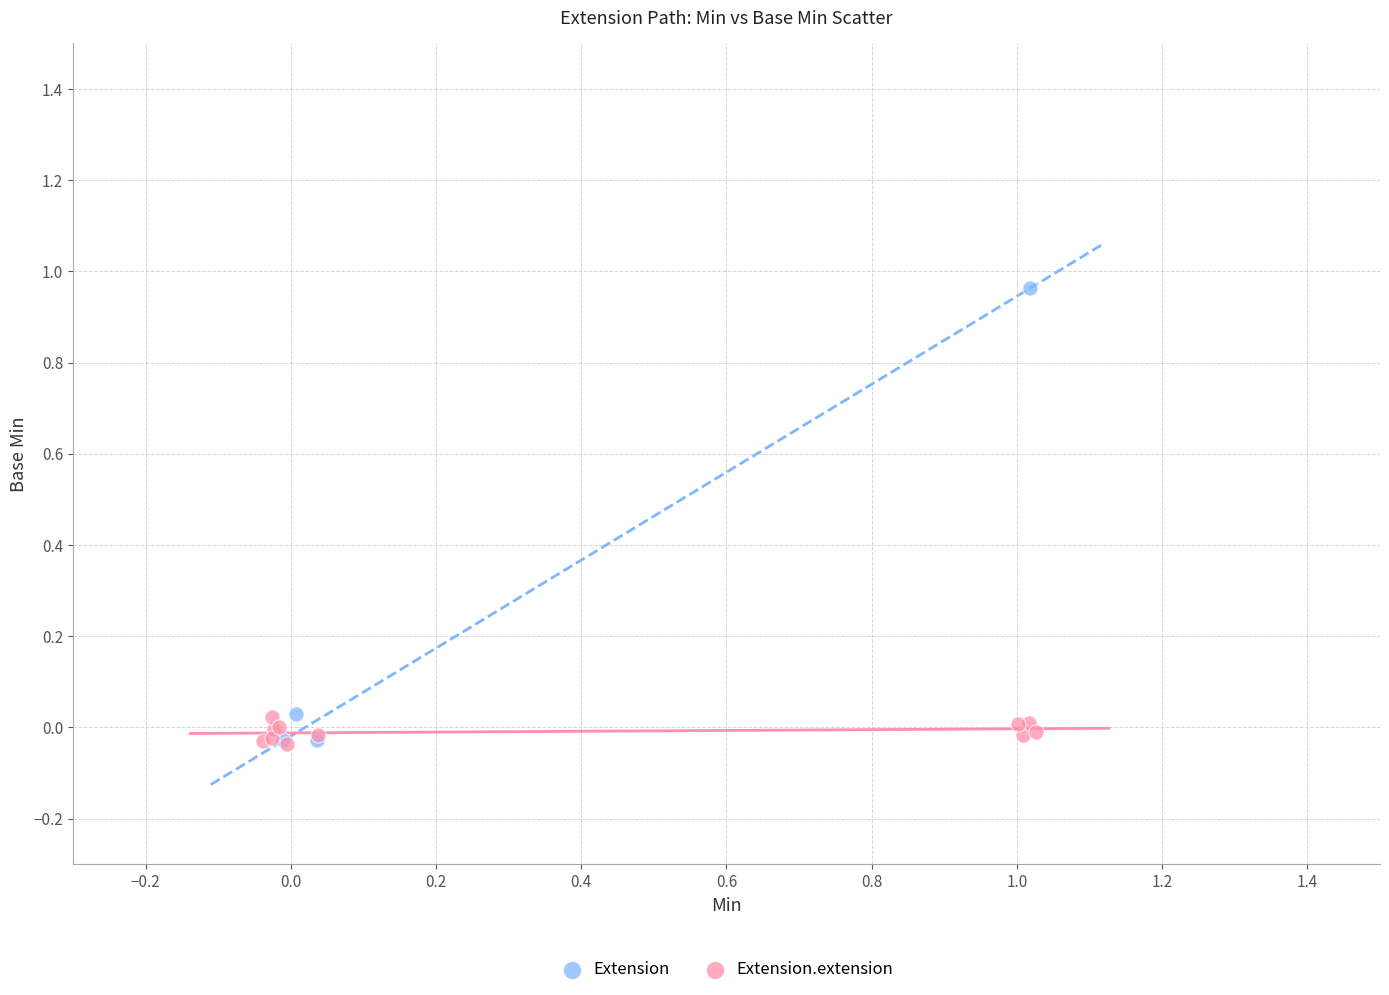

Which series reaches the maximum Y coordinate?

Extension